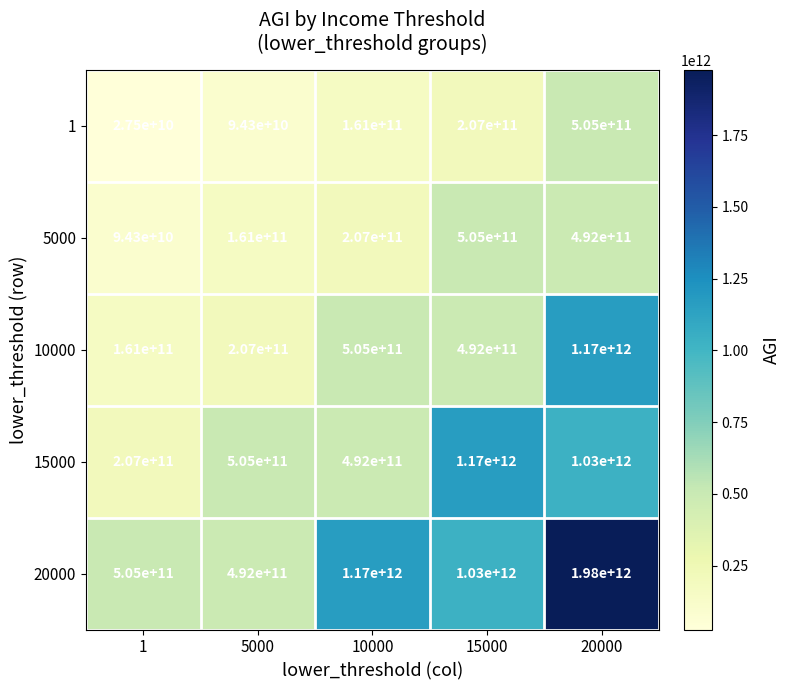

The value of 1 at 15000 is 111777186864. True or false?

False